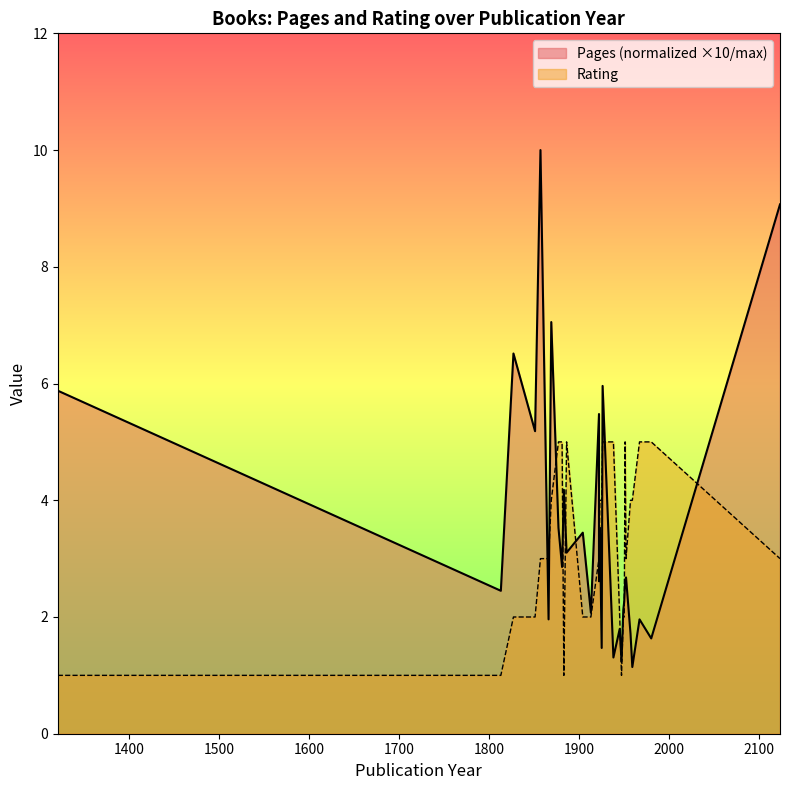

What is the maximum value shown in the chart?

10.0